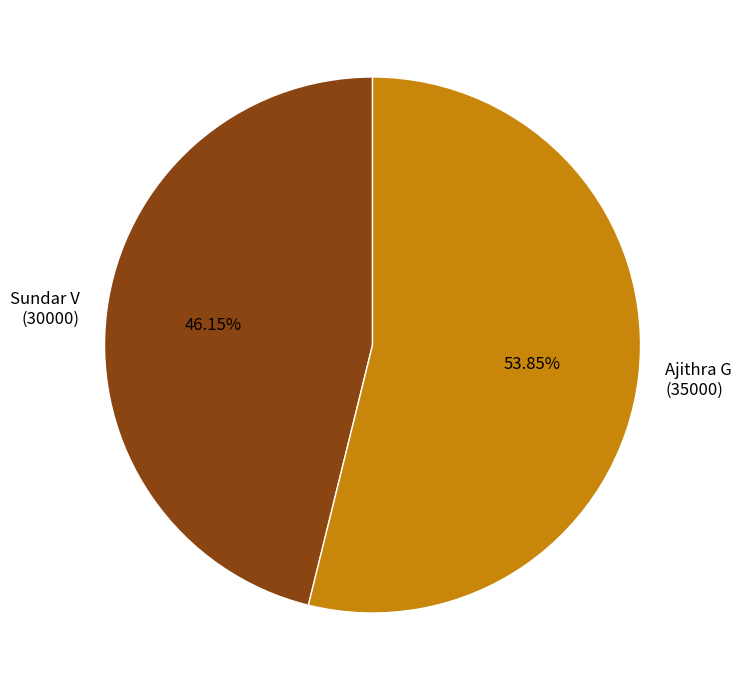

What is the smallest slice in the pie chart?

Sundar V (30000)